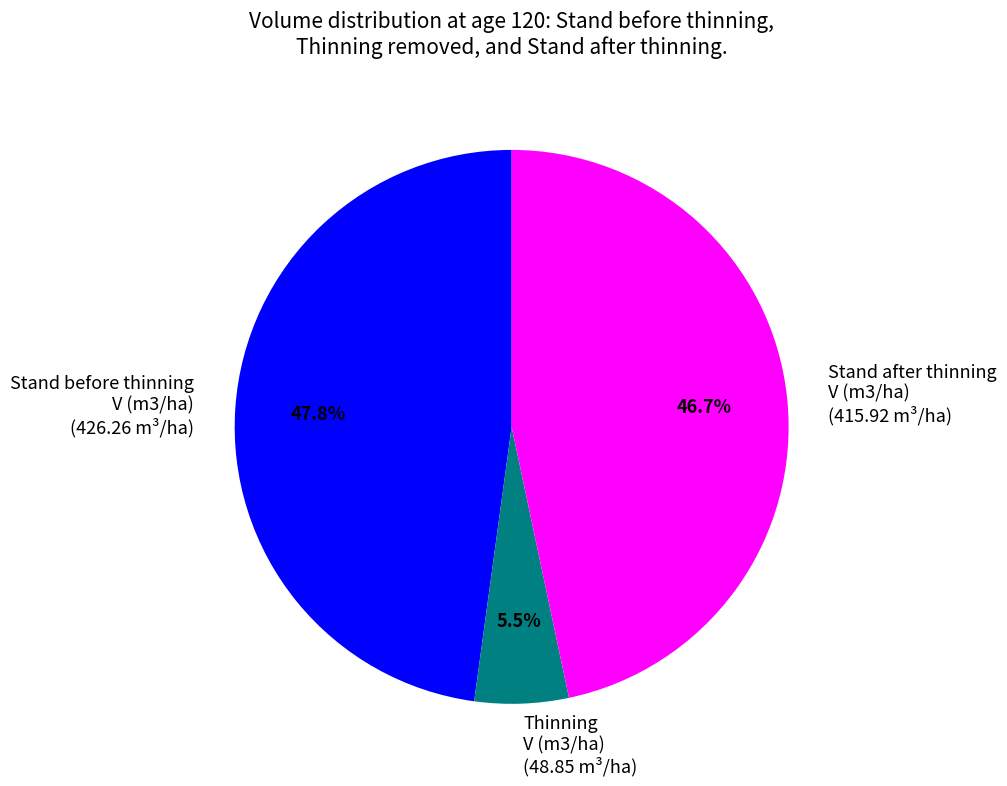

How many segments does this pie chart have?

3